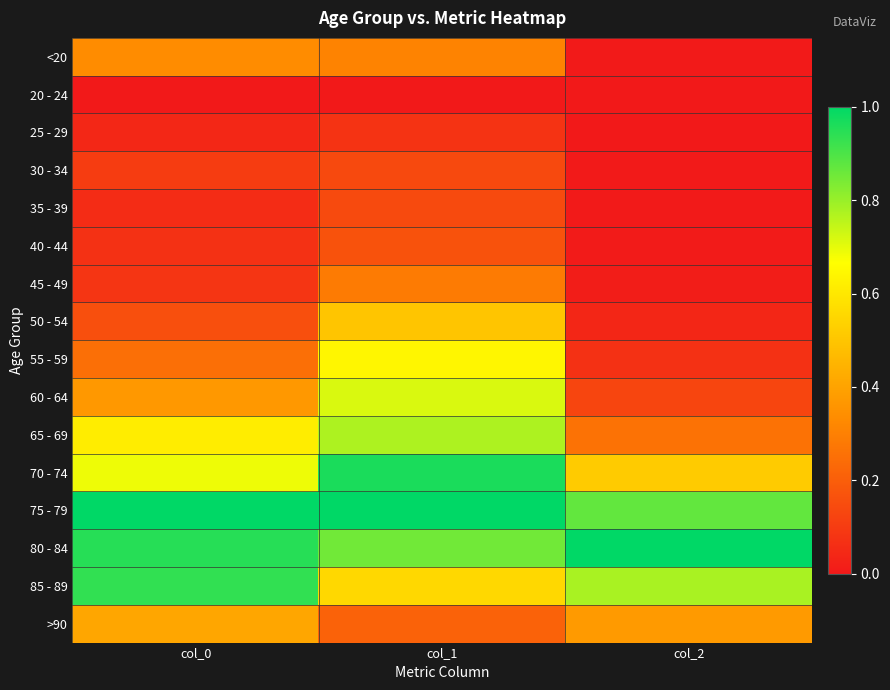

Reading left to right, what are all the values shown in this chart?

<20: col_0=0.3	col_1=0.3	col_2=0.0
20 - 24: col_0=0.0	col_1=0.0	col_2=0.0
25 - 29: col_0=0.0	col_1=0.1	col_2=0.0
30 - 34: col_0=0.1	col_1=0.1	col_2=0.0
35 - 39: col_0=0.1	col_1=0.1	col_2=0.0
40 - 44: col_0=0.1	col_1=0.2	col_2=0.0
45 - 49: col_0=0.1	col_1=0.3	col_2=0.0
50 - 54: col_0=0.2	col_1=0.5	col_2=0.0
55 - 59: col_0=0.3	col_1=0.6	col_2=0.1
60 - 64: col_0=0.4	col_1=0.7	col_2=0.1
65 - 69: col_0=0.6	col_1=0.8	col_2=0.3
70 - 74: col_0=0.7	col_1=1.0	col_2=0.5
75 - 79: col_0=1.0	col_1=1.0	col_2=0.9
80 - 84: col_0=0.9	col_1=0.9	col_2=1.0
85 - 89: col_0=0.9	col_1=0.6	col_2=0.8
>90: col_0=0.4	col_1=0.2	col_2=0.4